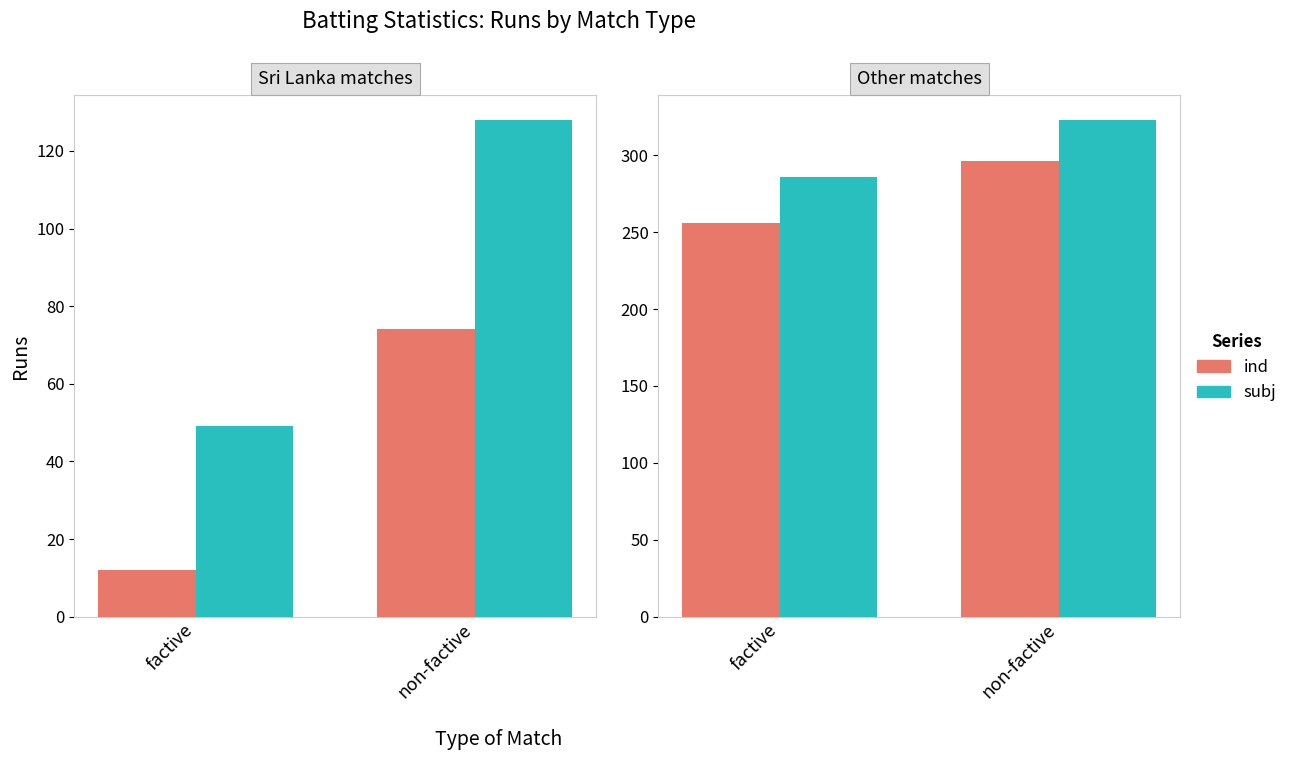

How many groups of bars are there?

2